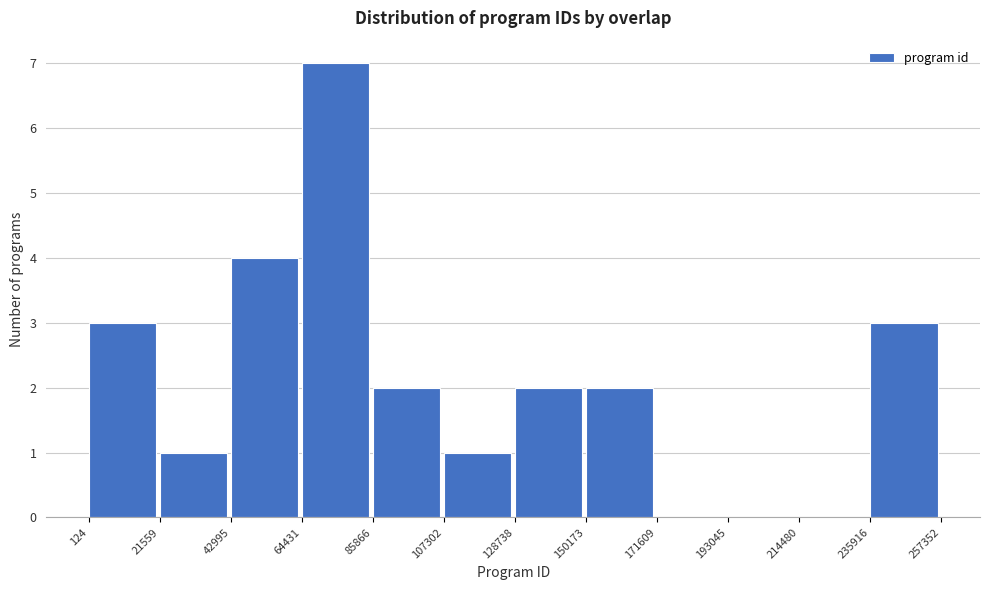

Which range on the x-axis has the tallest bar?

64431 to 85866